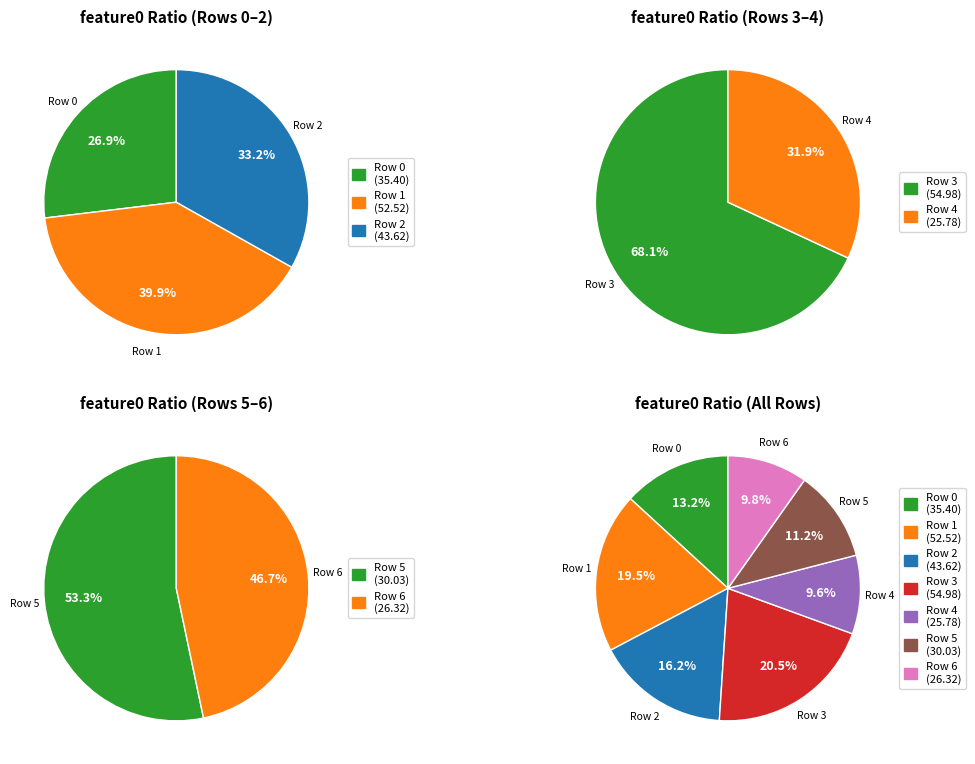

Does 2 represent more than half of the total?

No